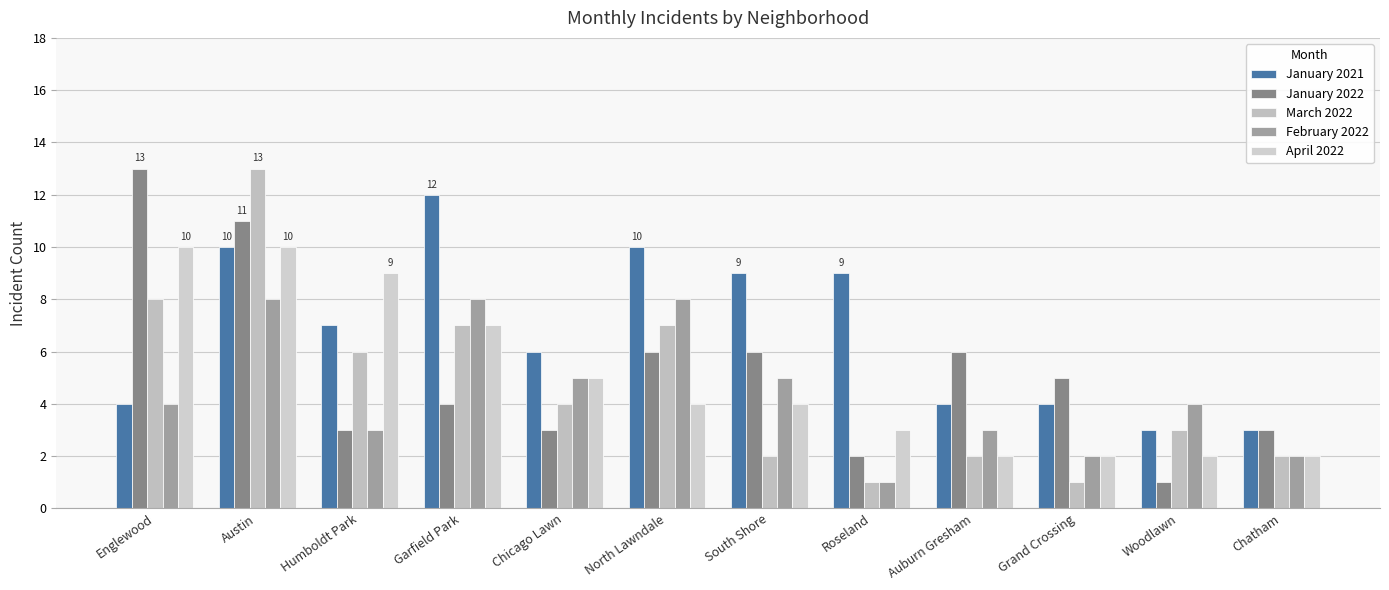

Is the value of March 2022 at Chicago Lawn greater than the value of January 2021 at Chatham?

Yes